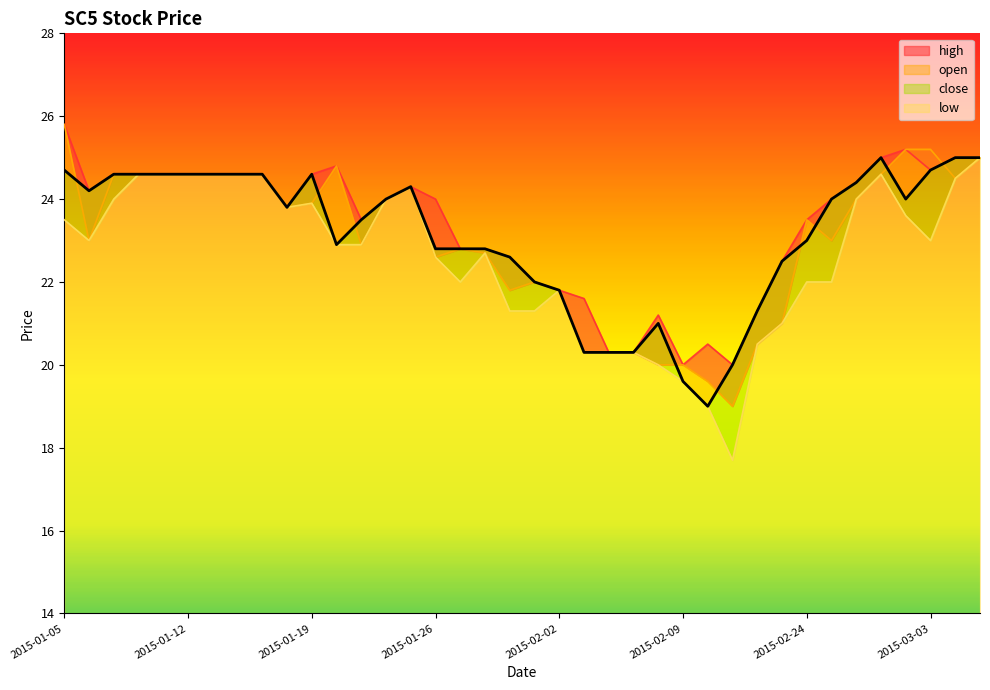

Is it true that open equals 43.9 at 2015-01-14?

False